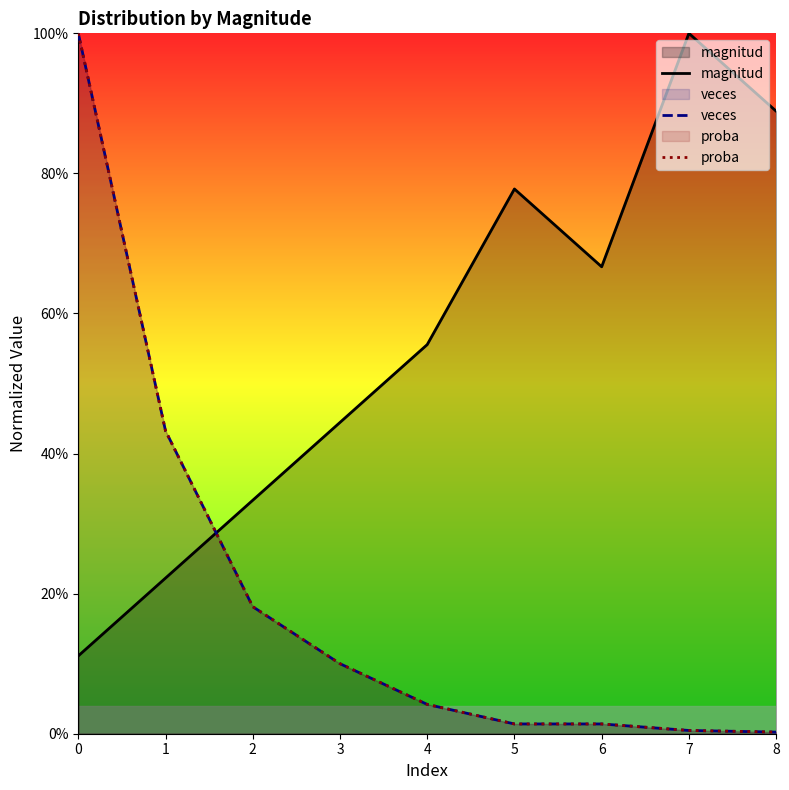

At which category does magnitud reach its first local valley?

6